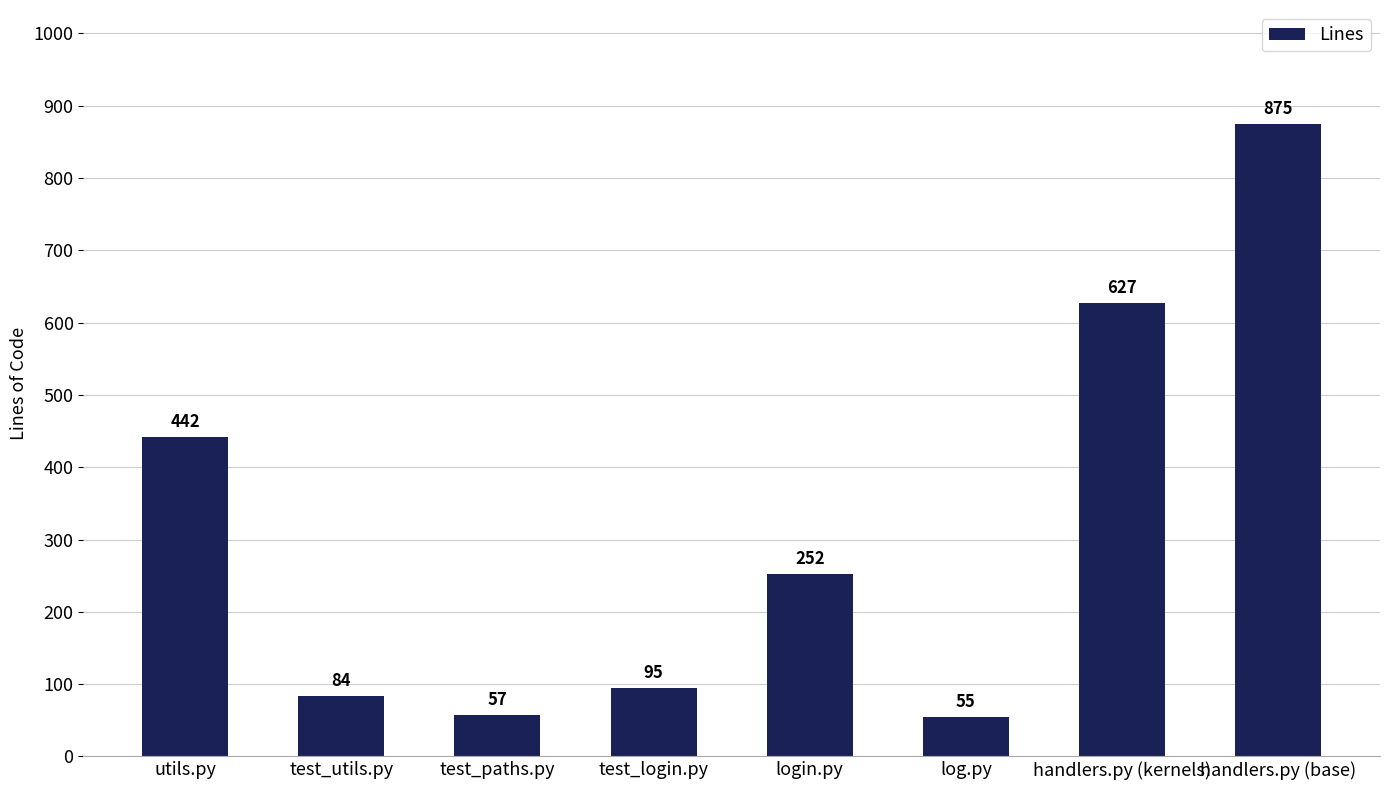

Are the bars horizontal?

No